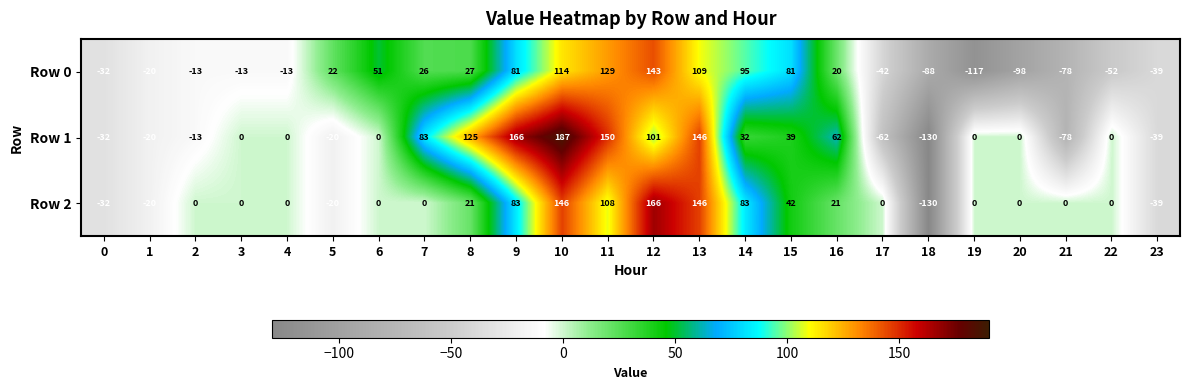

How many values in Row 0 are above zero?

12